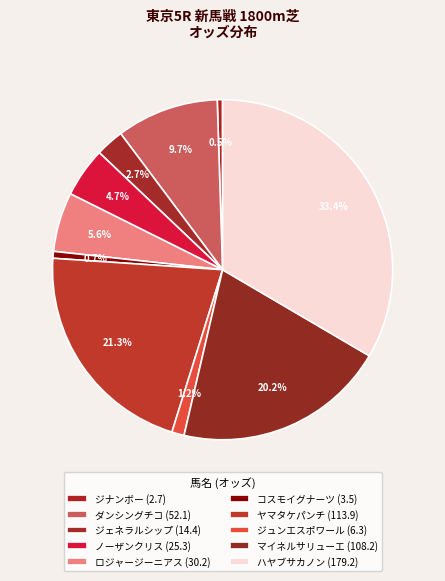

Count the number of slices in the pie.

10